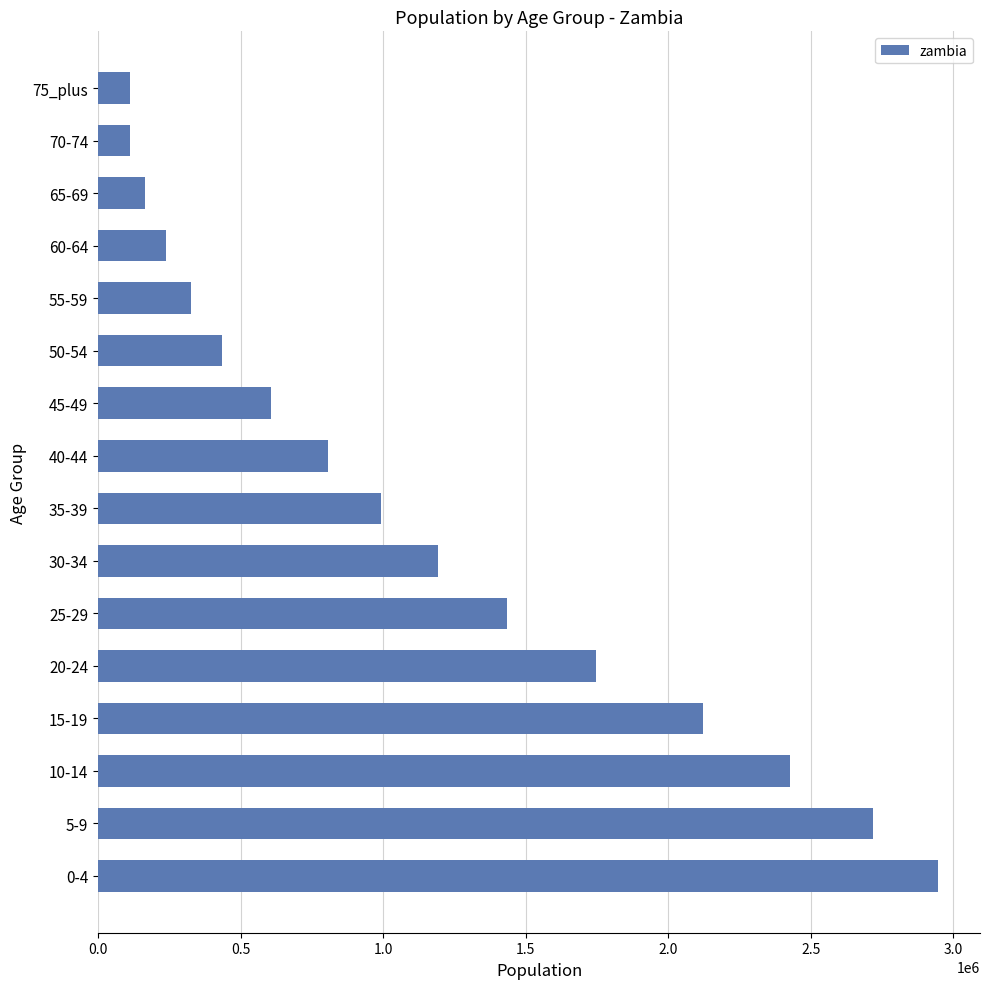

What is the change in value from 30-34 to 40-44?

-385244